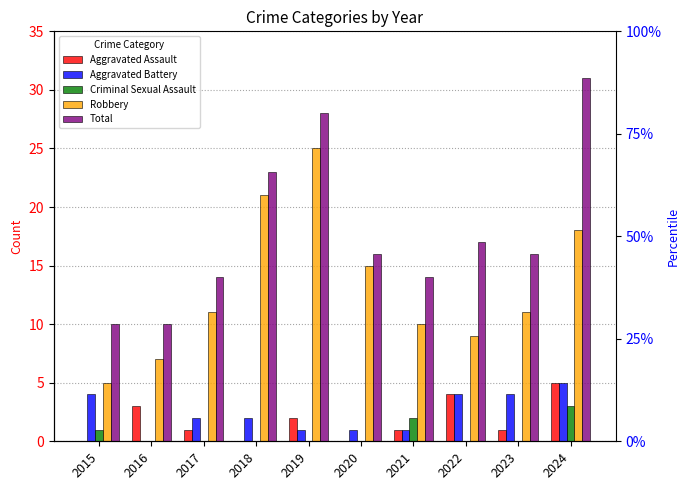

What is the value of the Robbery bar at the 10th from the left?

18